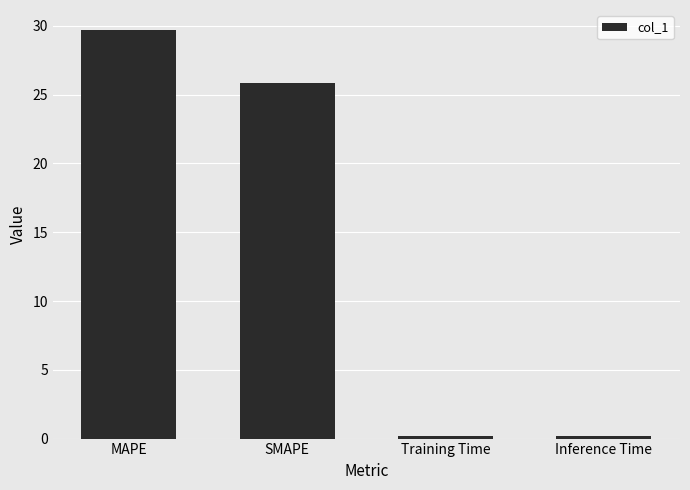

Which has a higher value, MAPE or Inference Time?

MAPE